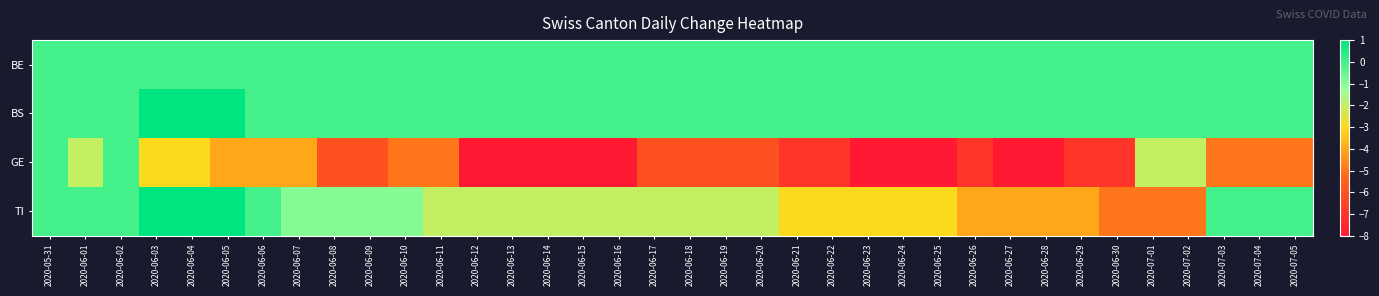

Count the number of data series in this chart.

4